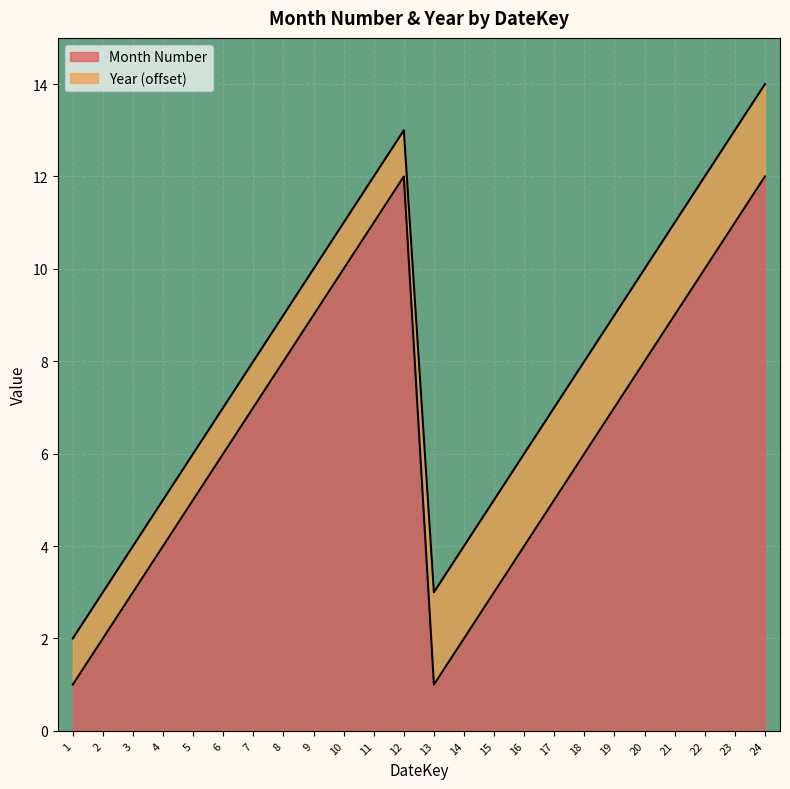

Reading left to right, transcribe all the data shown in this chart.

1=1	2=2	3=3	4=4	5=5	6=6	7=7	8=8	9=9	10=10	11=11	12=12	13=1	14=2	15=3	16=4	17=5	18=6	19=7	20=8	21=9	22=10	23=11	24=12